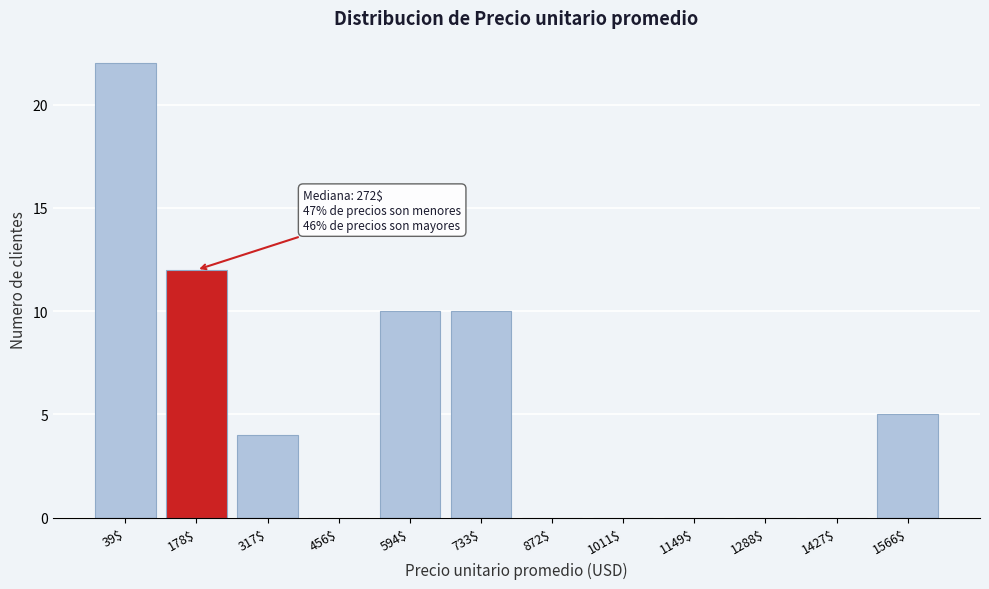

What is the maximum value shown in the chart?

22